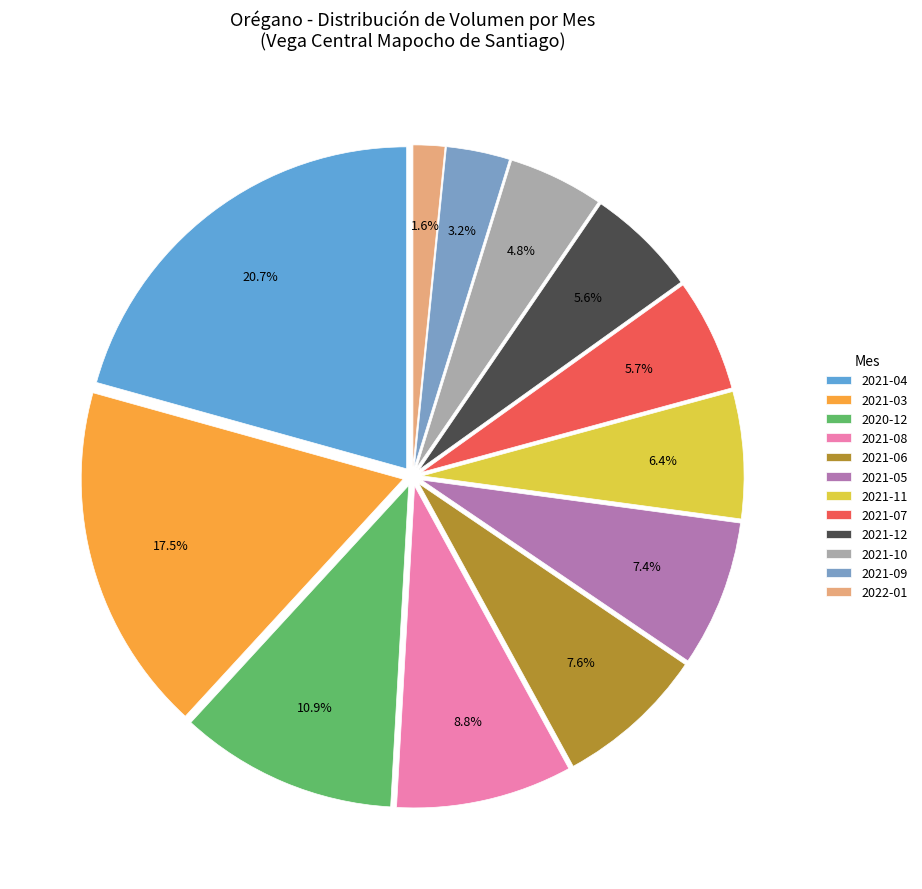

Which category has the smallest portion of the pie?

2022-01